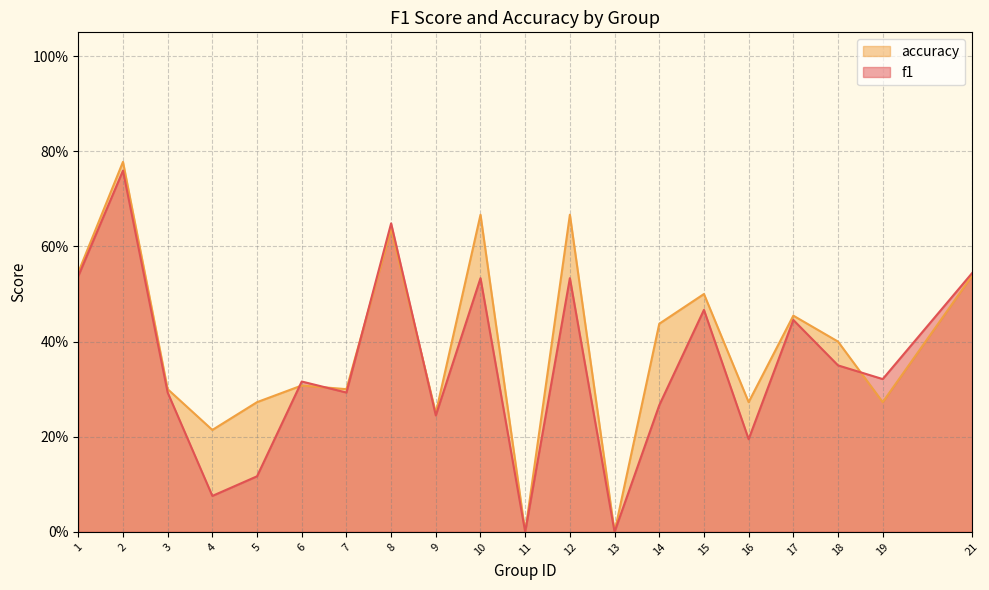

What is the value of the accuracy point at the 4th from the left?

0.2